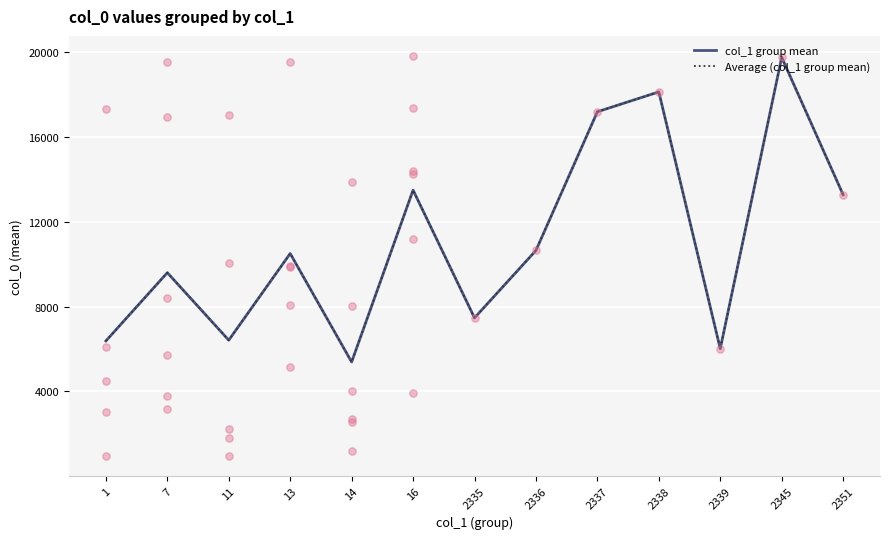

Which series has the largest total across all categories?

col_1 group mean